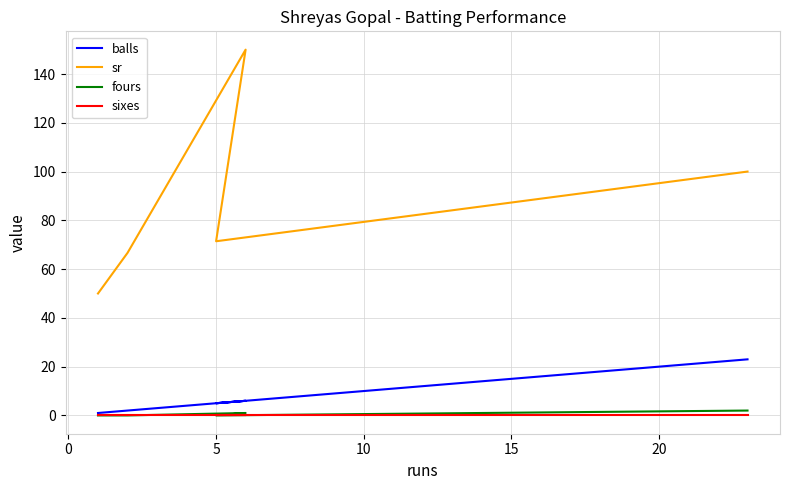

The sixes series shows 0.0 at 5. True or false?

True